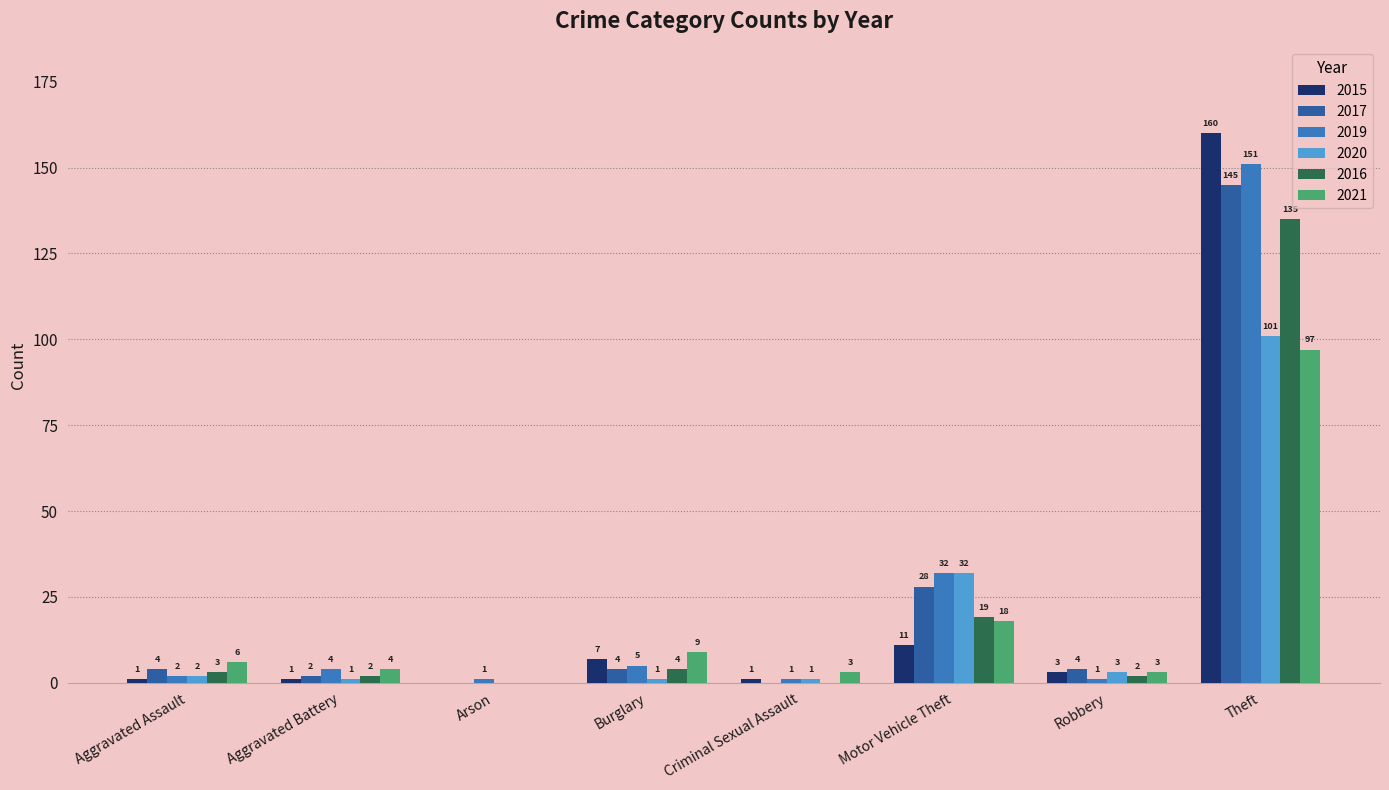

At which label does 2020 reach its peak?

Theft